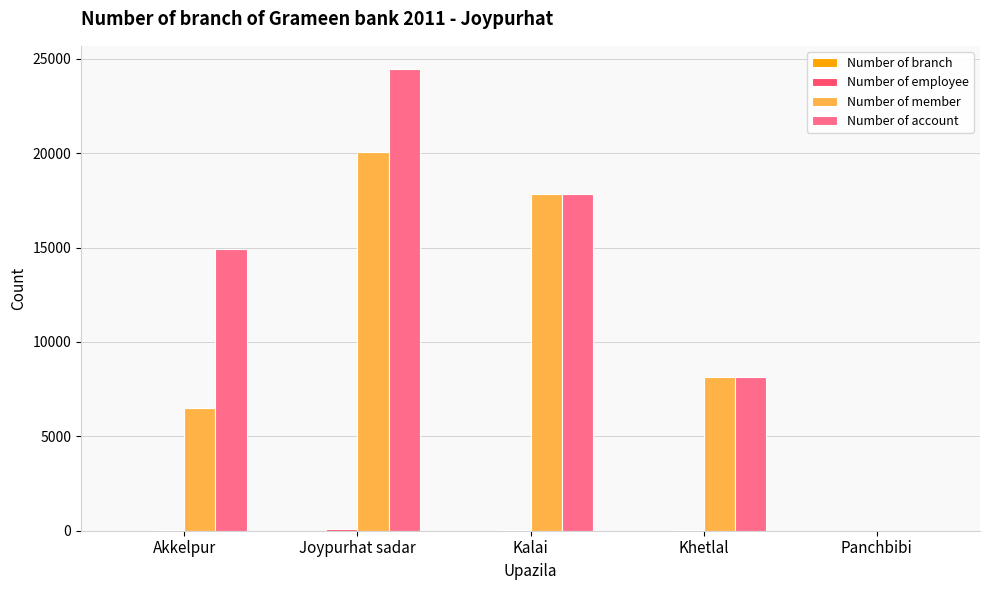

Where is Number of member nearest to the value 10039?

Khetlal